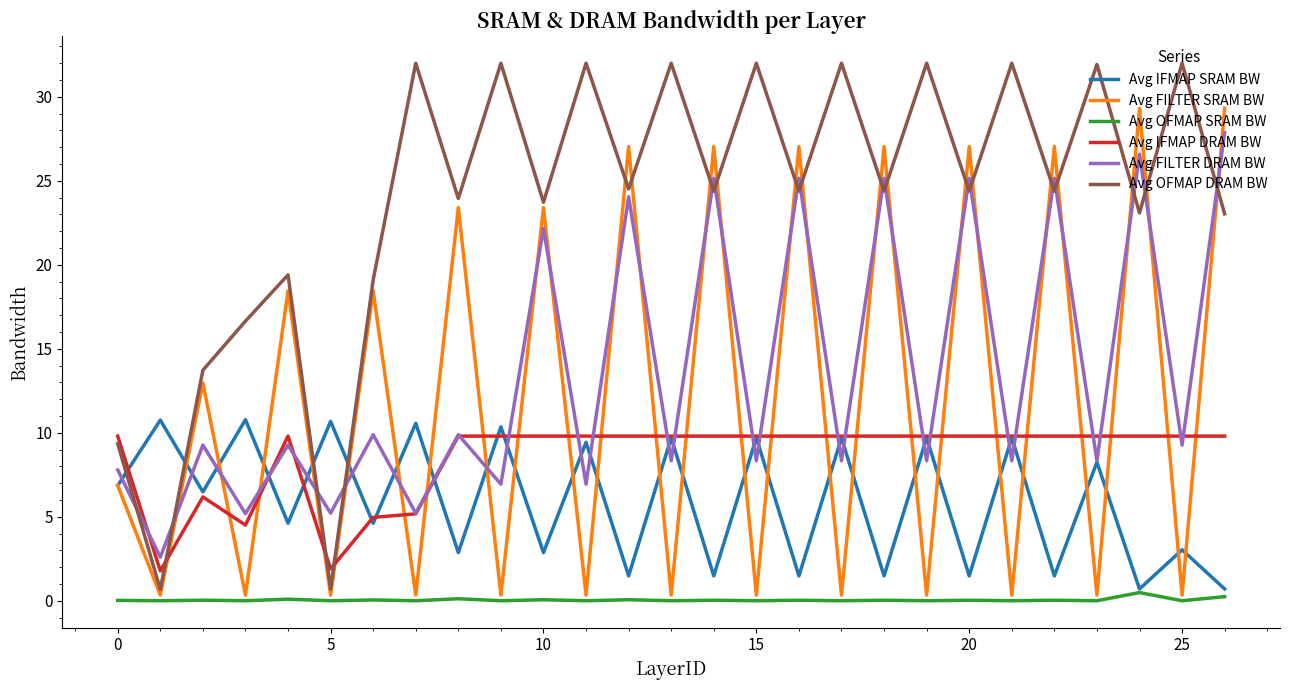

How many times do Avg FILTER SRAM BW and Avg FILTER DRAM BW cross each other?

25